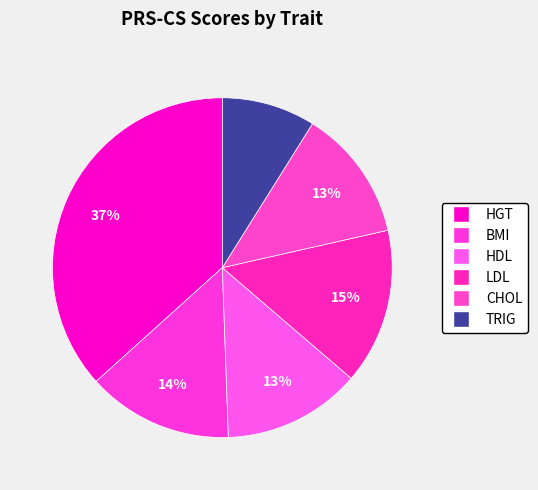

Rank the categories by value from highest to lowest.

HGT, LDL, BMI, HDL, CHOL, TRIG